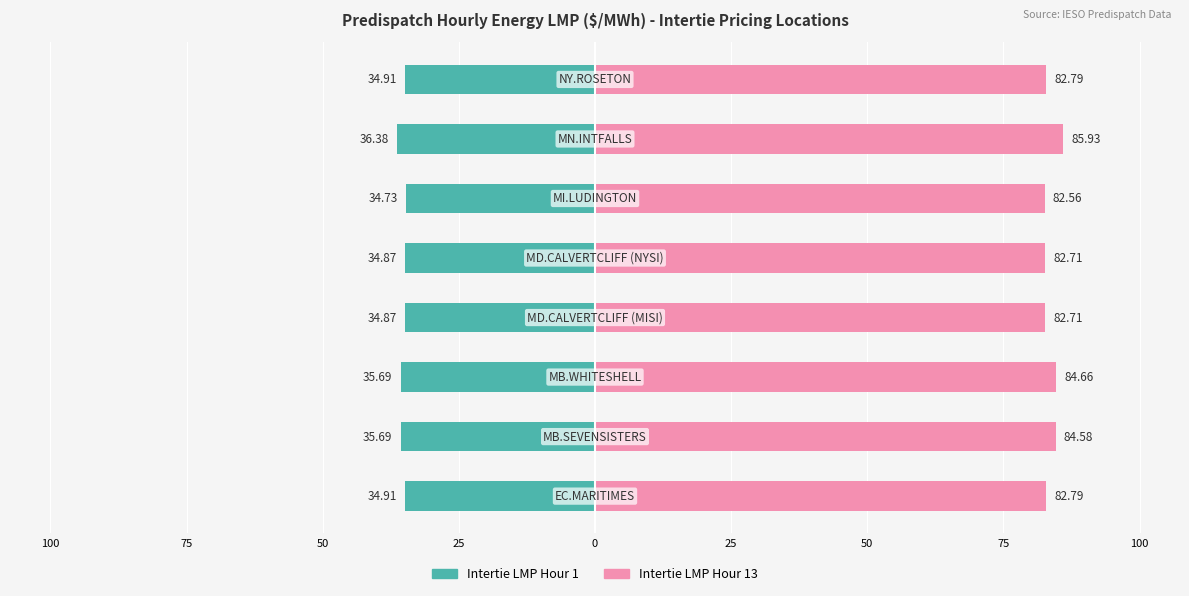

Rank the series at 50 from highest to lowest value.

Intertie LMP Hour 13, Intertie LMP Hour 1